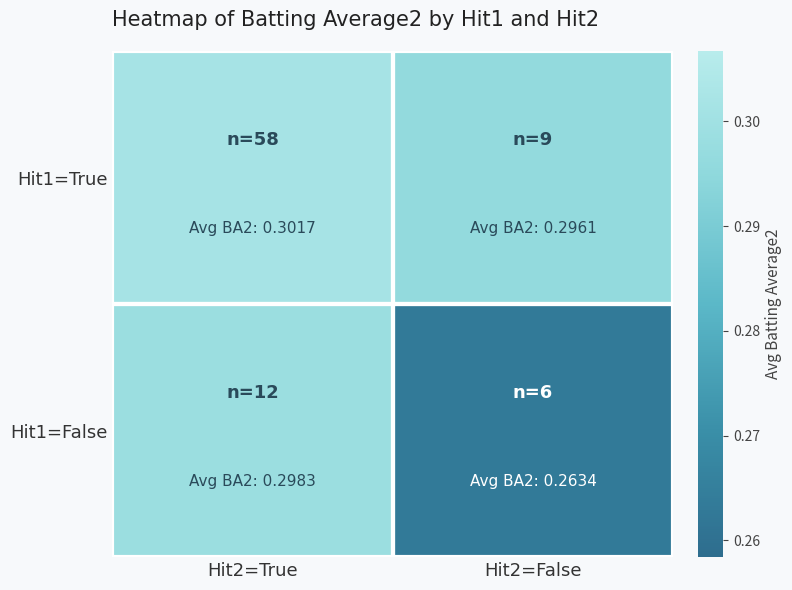

At which category is the sum across all series the highest?

Hit2=True